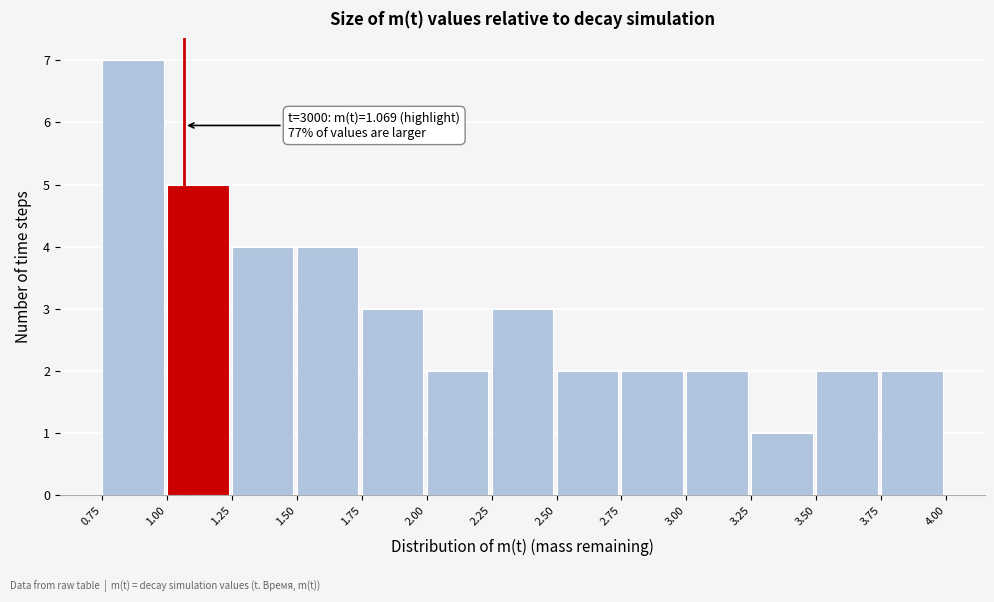

Over which range of the x-axis is the bar tallest?

0.75 to 1.00